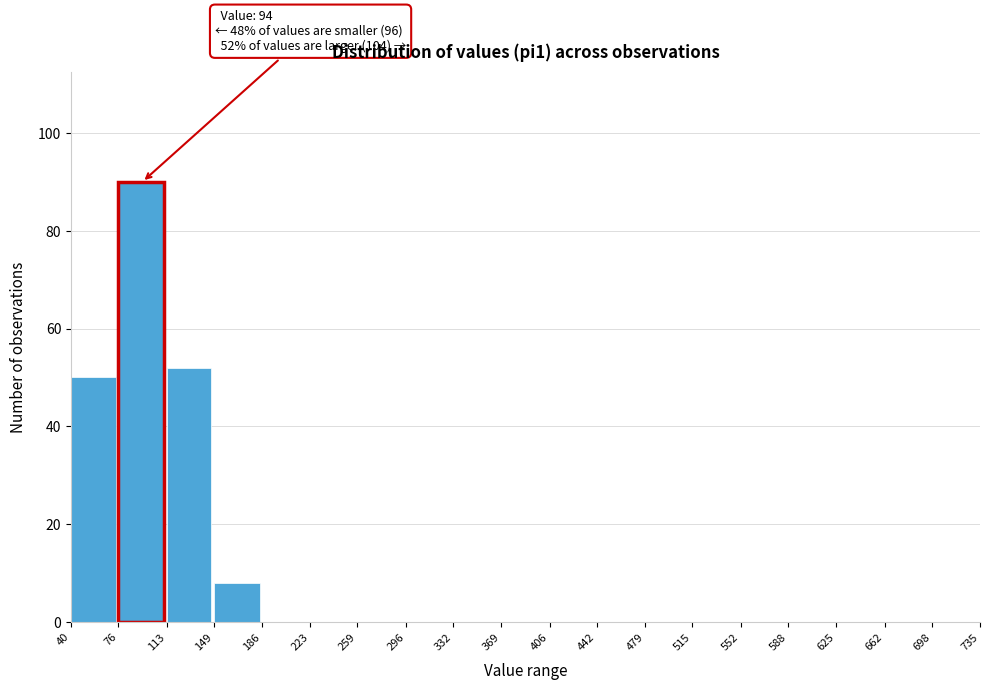

Which range on the x-axis has the tallest bar?

76 to 113